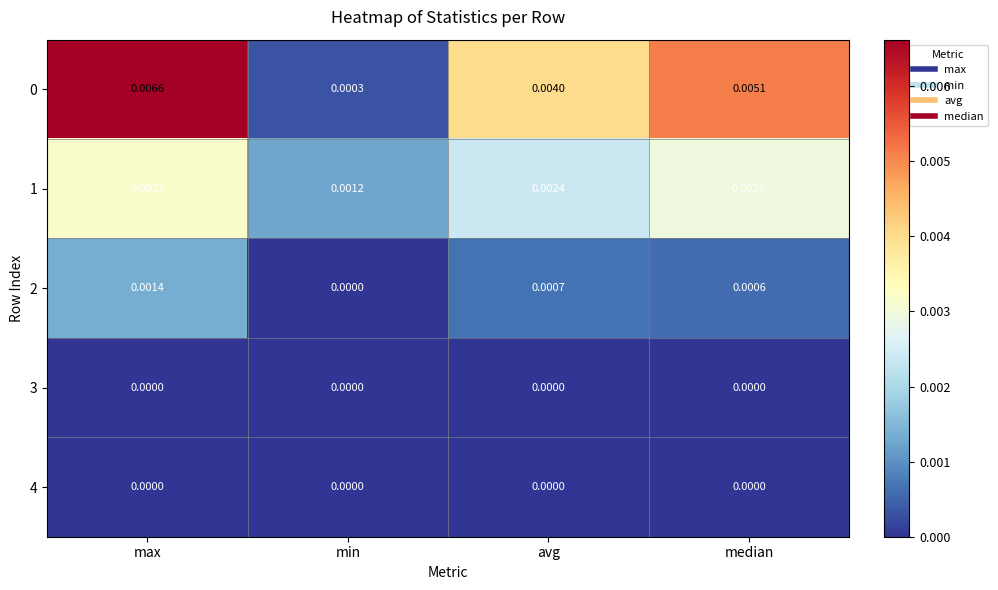

Where is 0 nearest to the value 0?

min